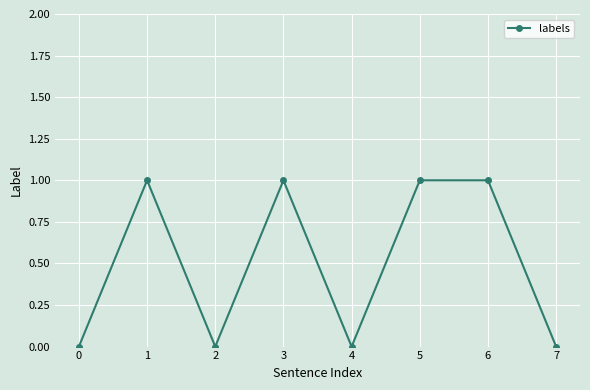

What is the value of the 6th point from the left?

1